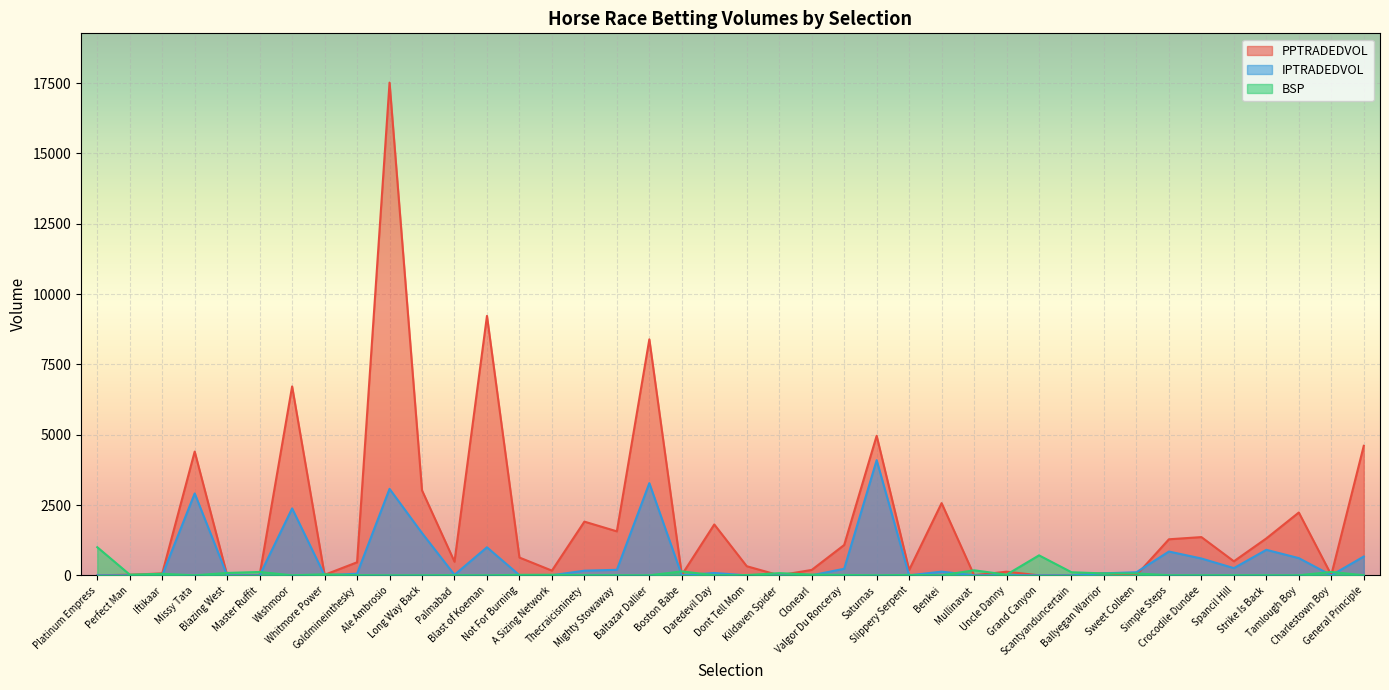

What is the sum of the BSP values at Iftikaar and Perfect Man?

79.6